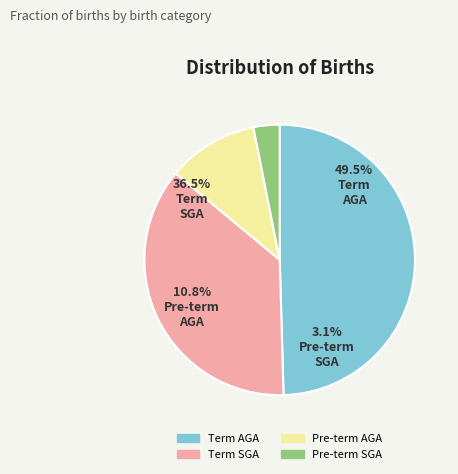

How many segments does this pie chart have?

4